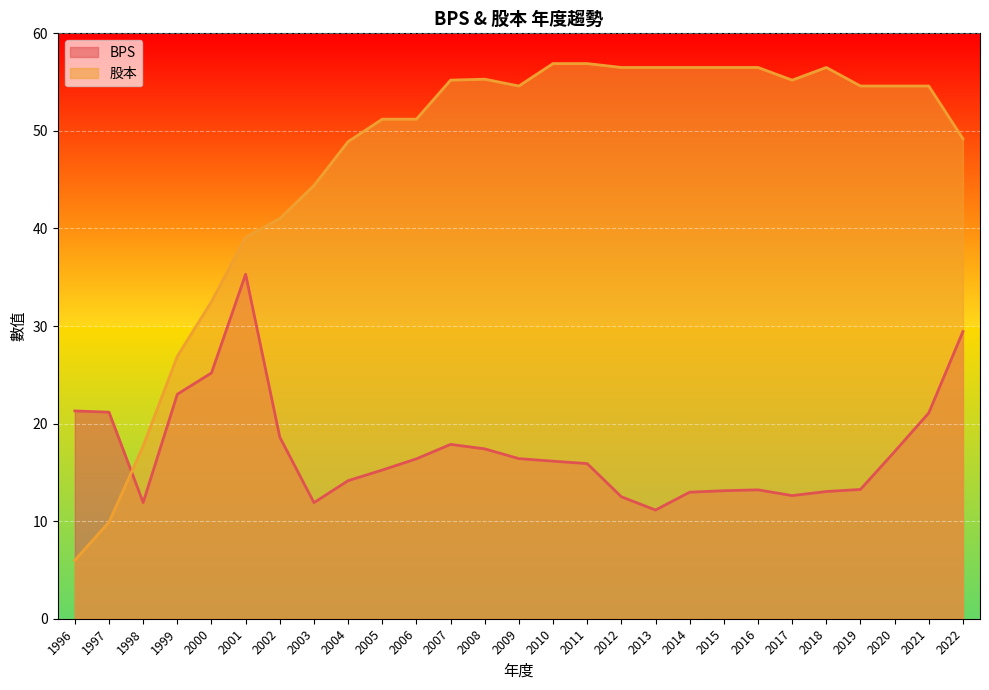

Which series has the largest range (max minus min)?

股本